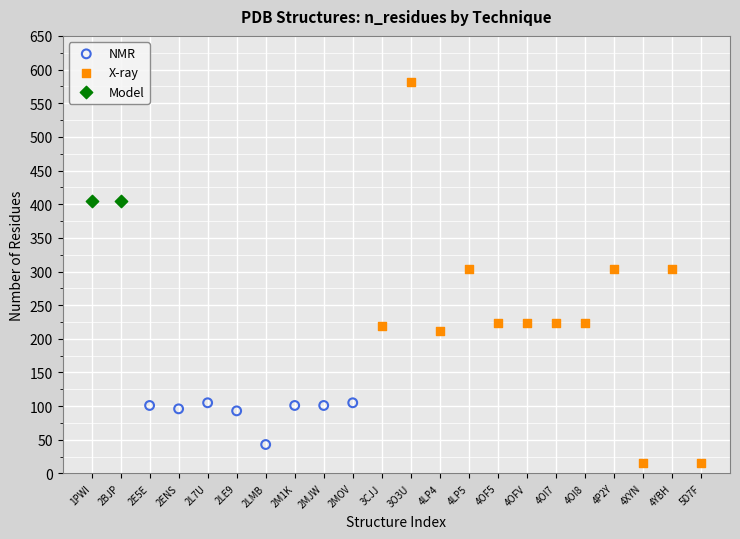

Which series contains the lowest Y value?

X-ray